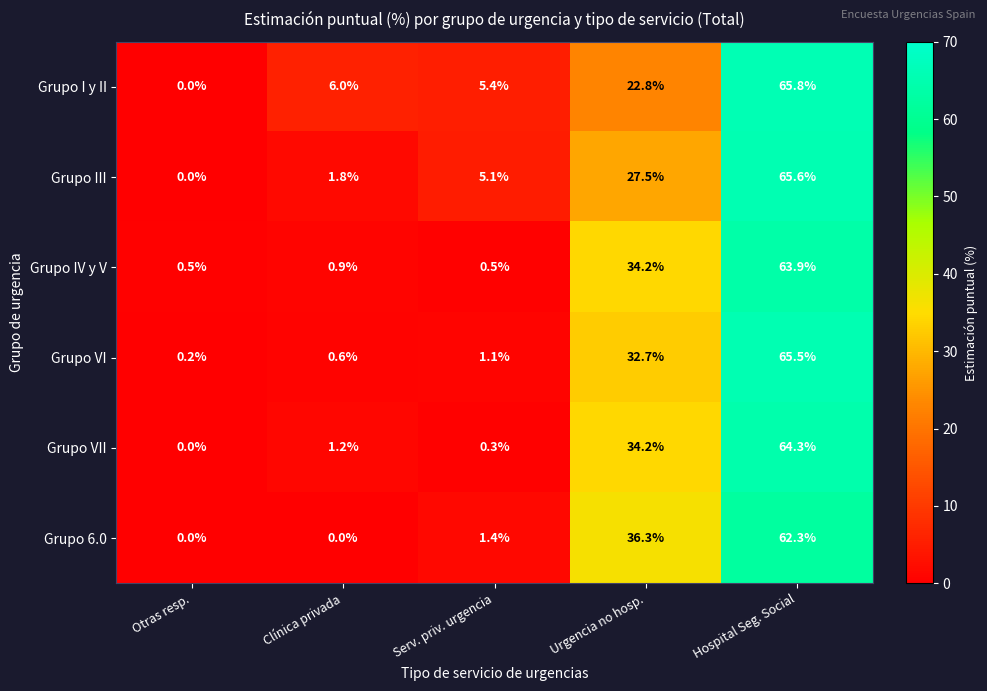

Rank the series by their maximum value, from lowest to highest.

Grupo 6.0, Grupo IV y V, Grupo VII, Grupo VI, Grupo III, Grupo I y II